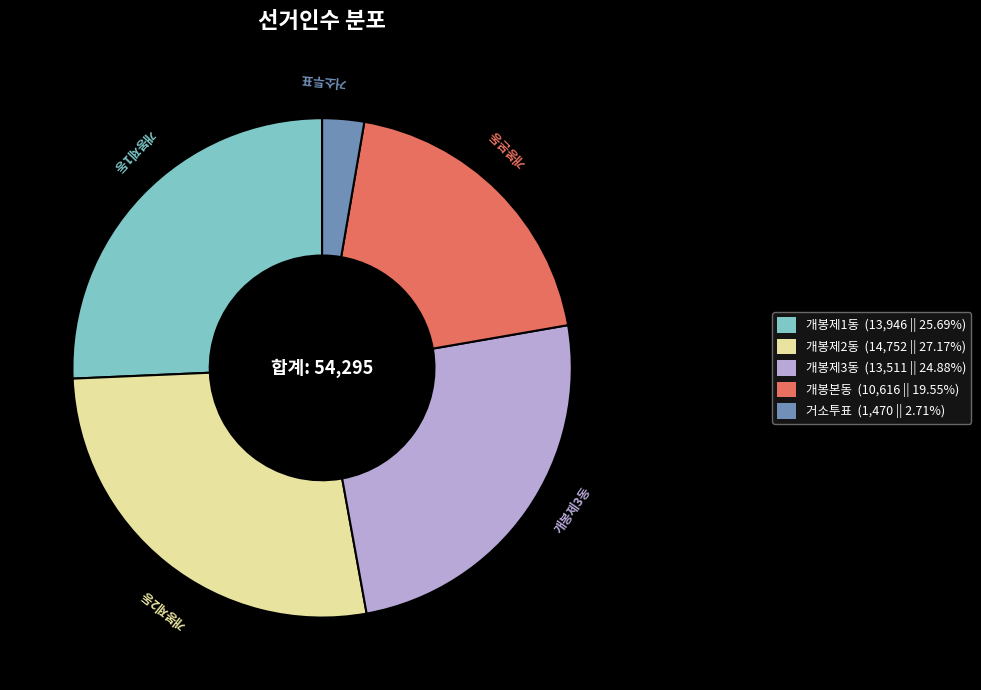

Do 개봉제3동 (13,511 || 24.88%) and 거소투표 (1,470 || 2.71%) together represent more than half of the pie?

No